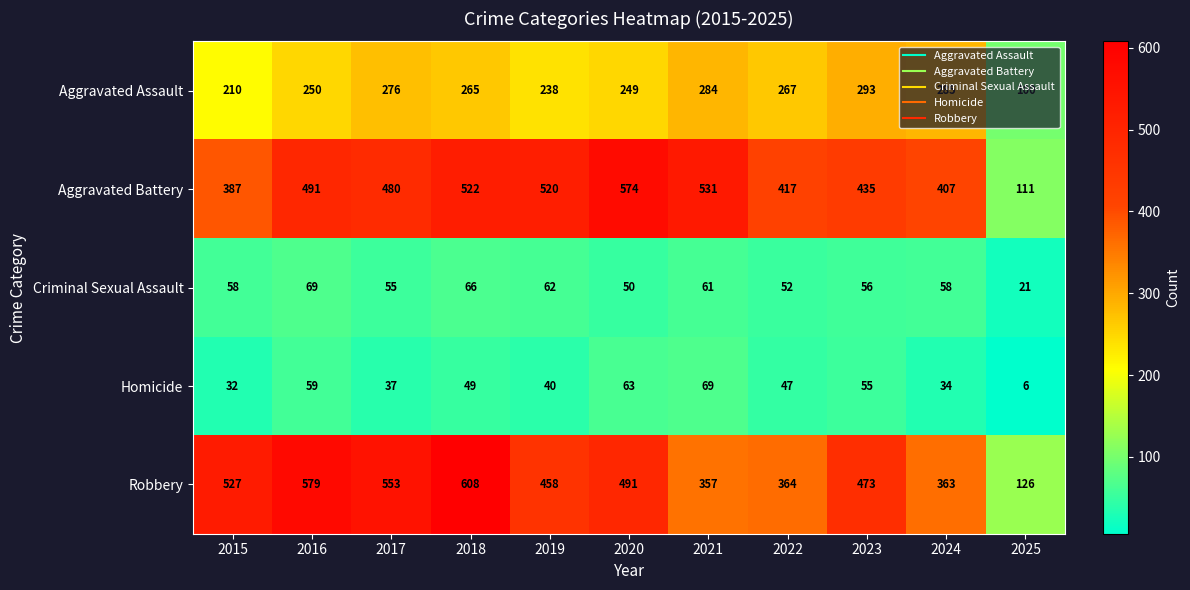

What is the difference between the maximum and minimum values in the Criminal Sexual Assault series?

48